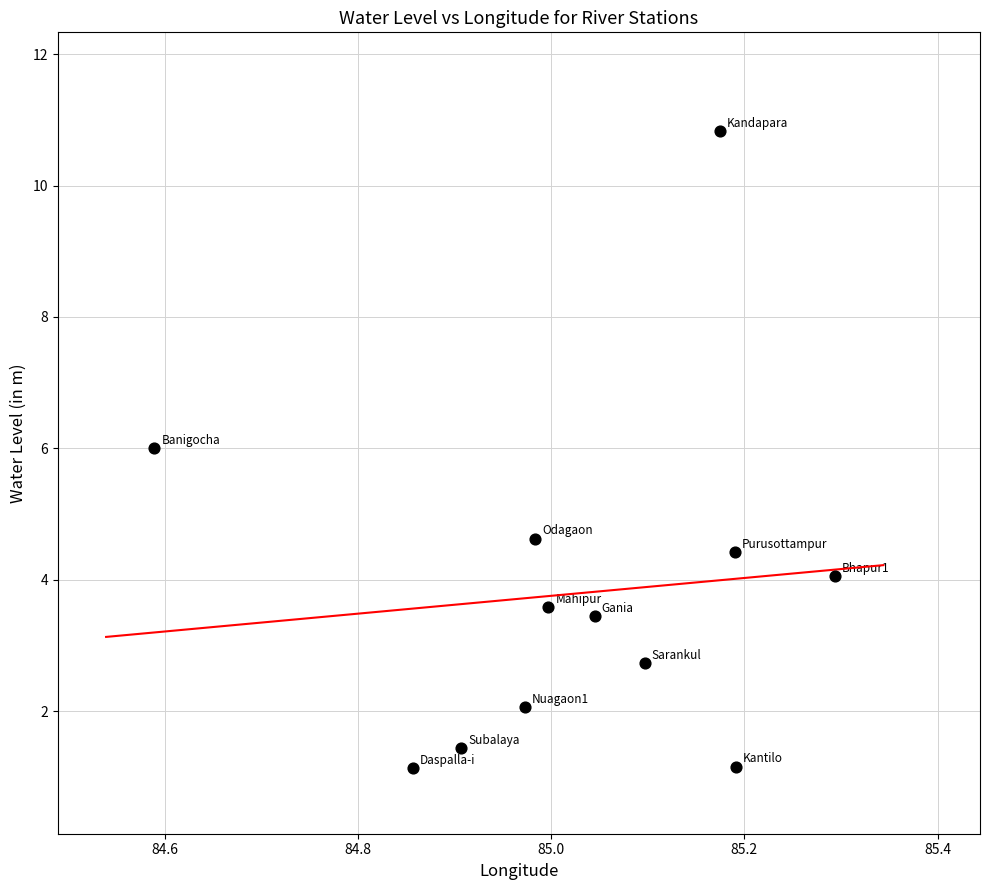

What Y value in the scatter plot is closest to 5?

4.6